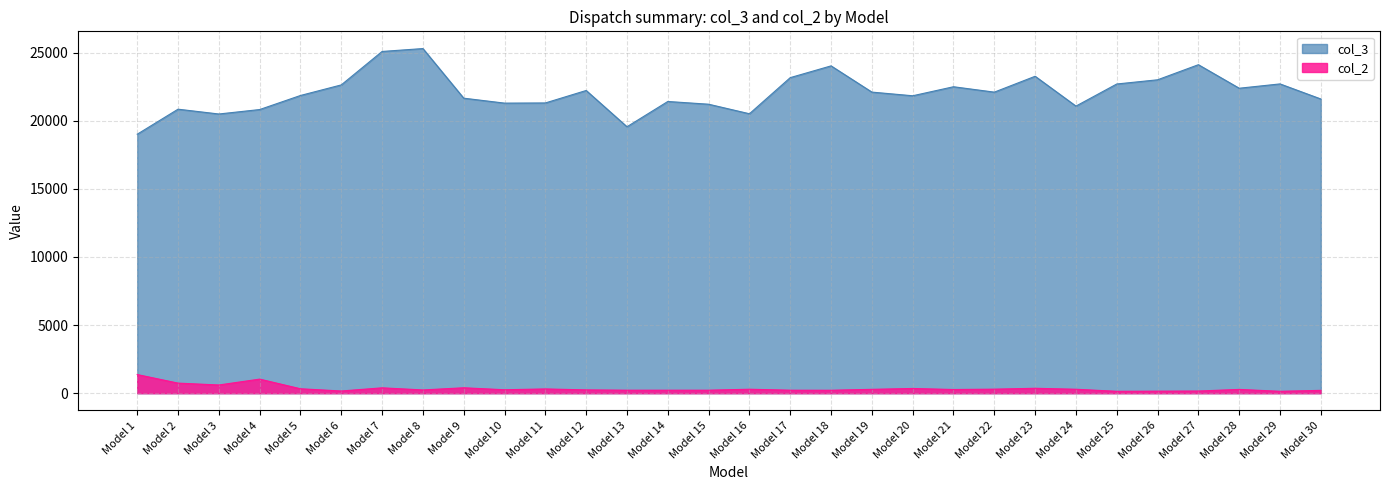

Reading left to right, list all the values displayed in this chart.

col_3: 19005	20842	20489	20816	21848	22625	25079	25291	21650	21287	21300	22215	19553	21408	21207	20507	23158	24021	22096	21827	22489	22093	23258	21069	22691	22999	24107	22380	22697	21591
col_2: 1368	739	602	1033	324	161	393	238	397	252	312	242	220	220	220	290	220	216	283	346	270	296	360	289	139	149	159	277	139	208